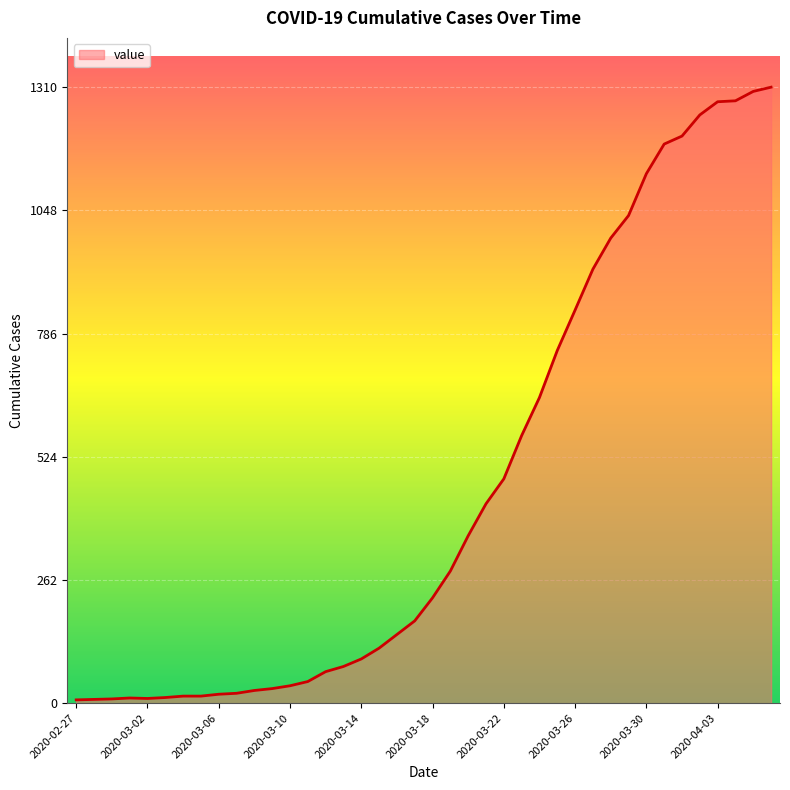

What is the greatest value displayed?

1310